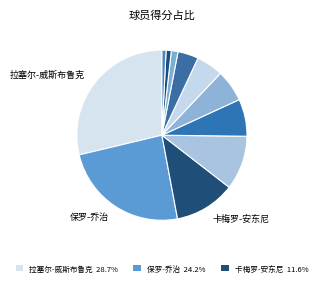

How many slices are in this pie chart?

11